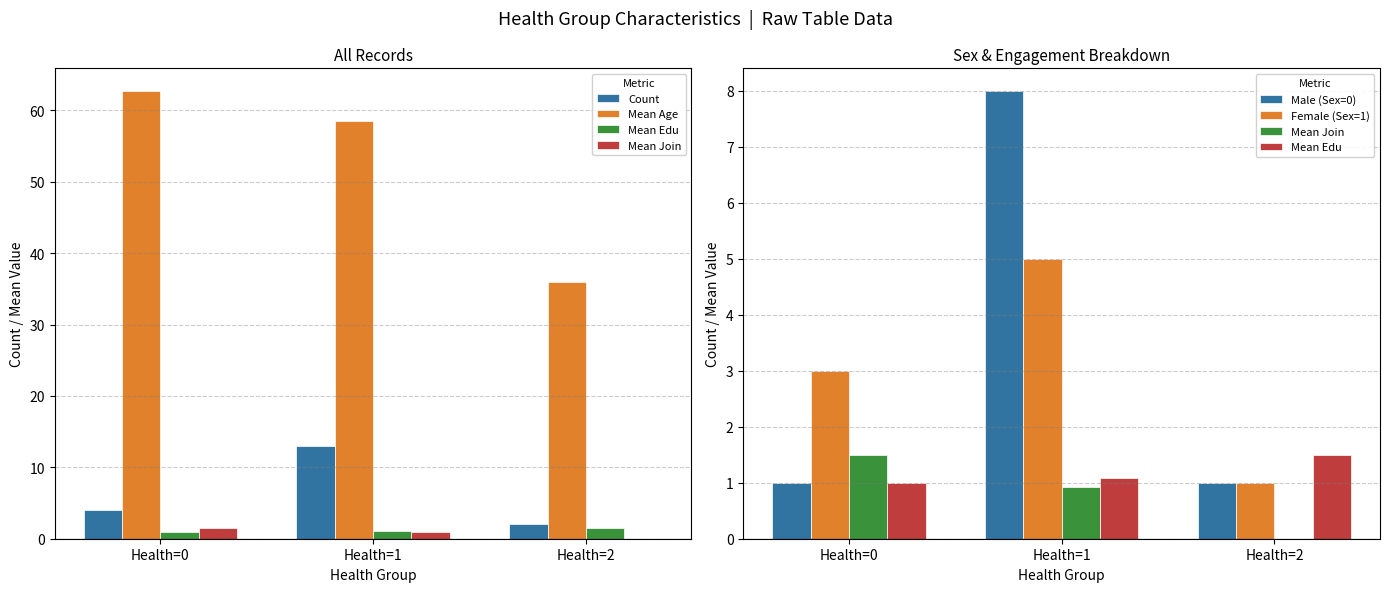

Which series changed the most between Health=0 and Health=2?

Mean Age